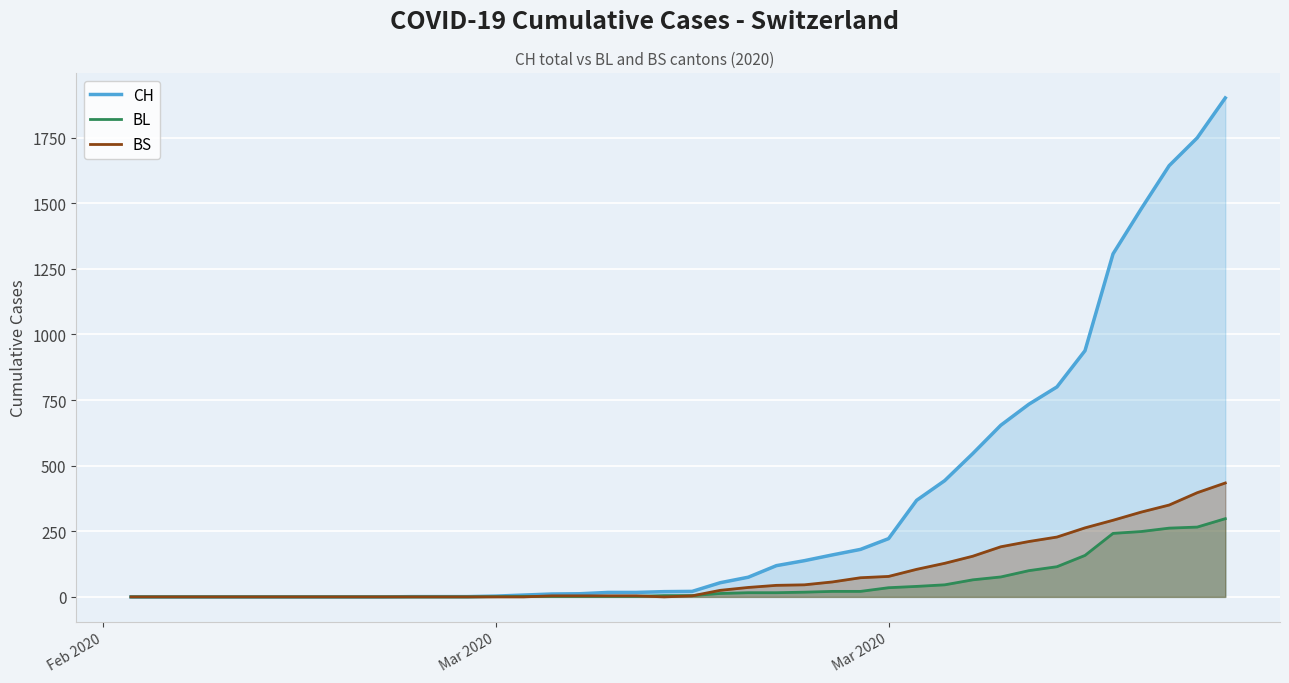

List the series in order of their peak value, highest first.

CH, BS, BL